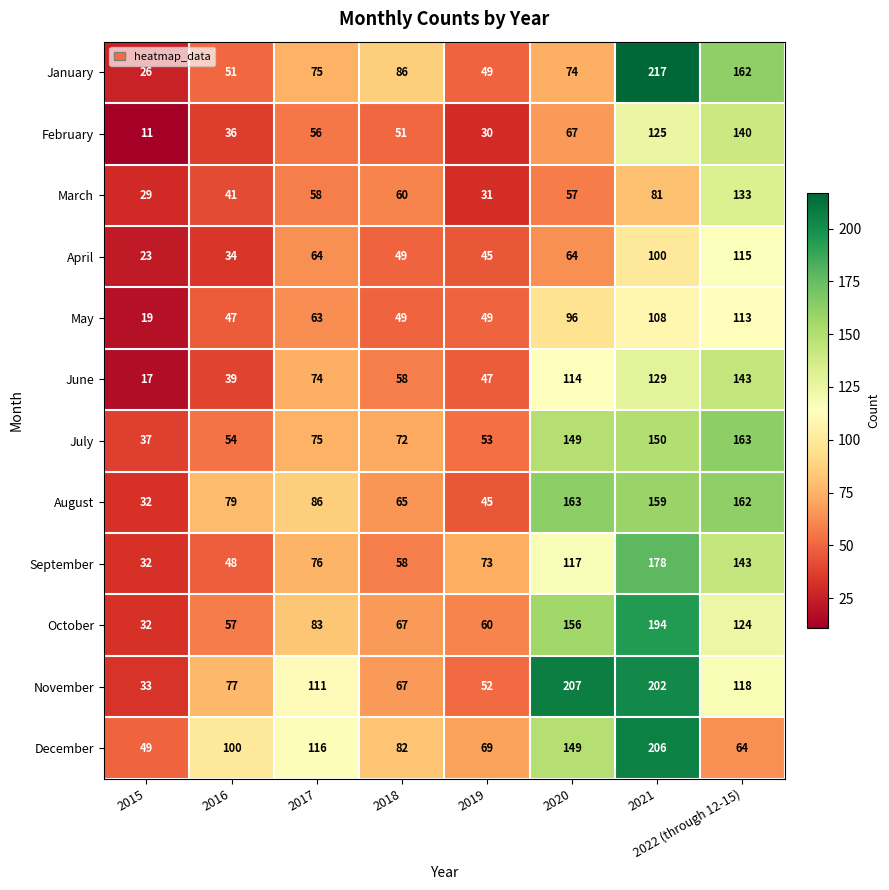

At which category does the chart reach its peak across all series?

2021